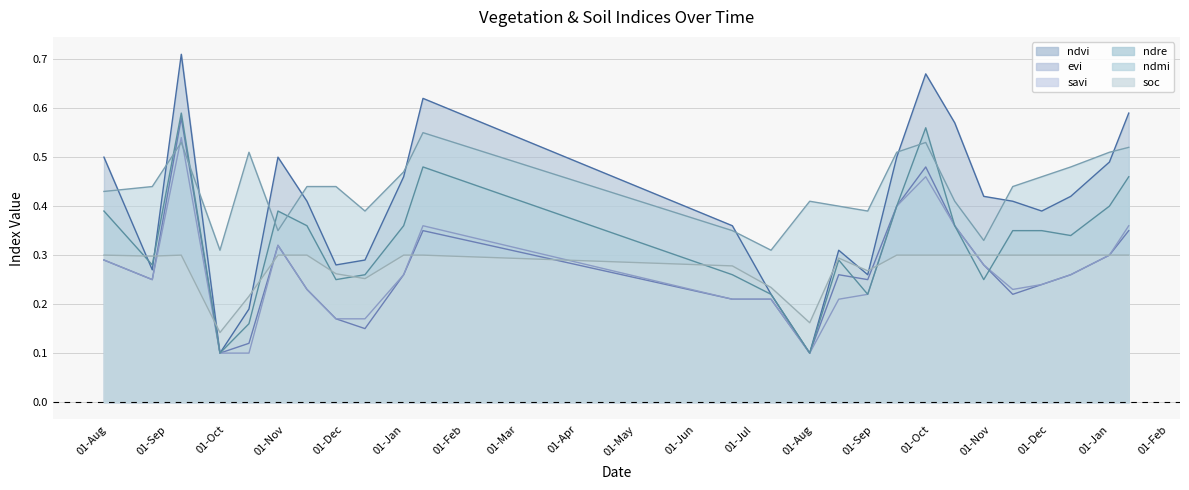

At which category does the chart reach its minimum across all series?

28-09-2022